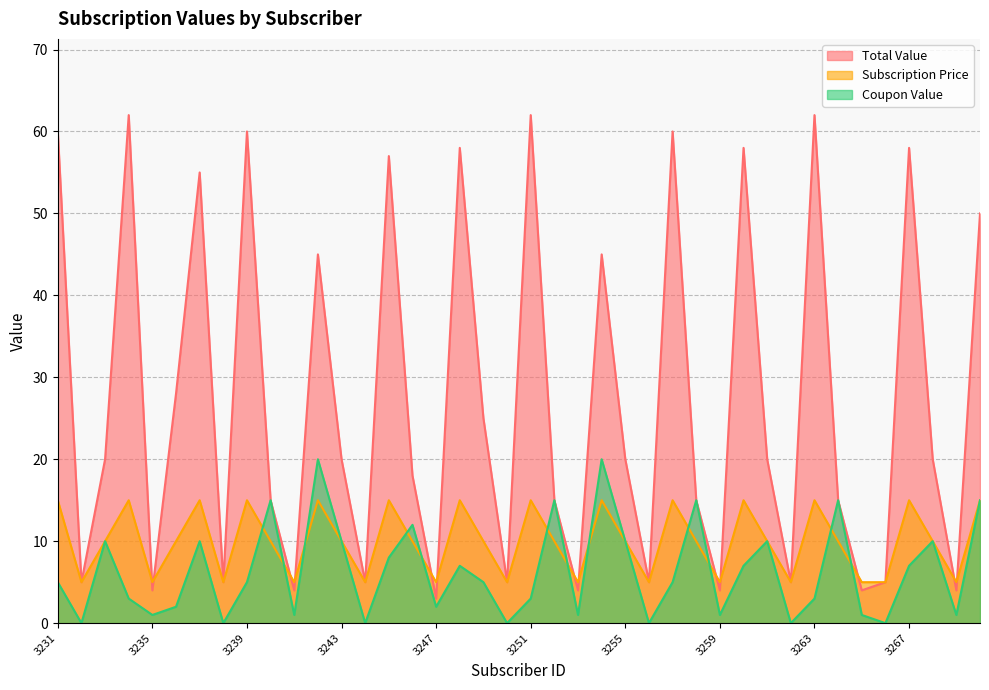

Between which two adjacent categories do Total Value and Subscription Price first intersect?

3234 and 3235